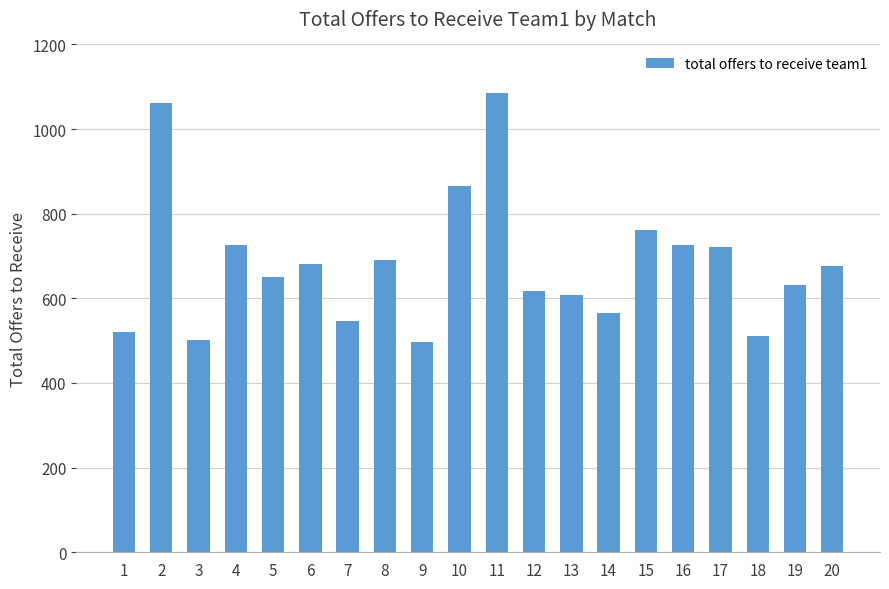

What is the smallest value displayed?

498